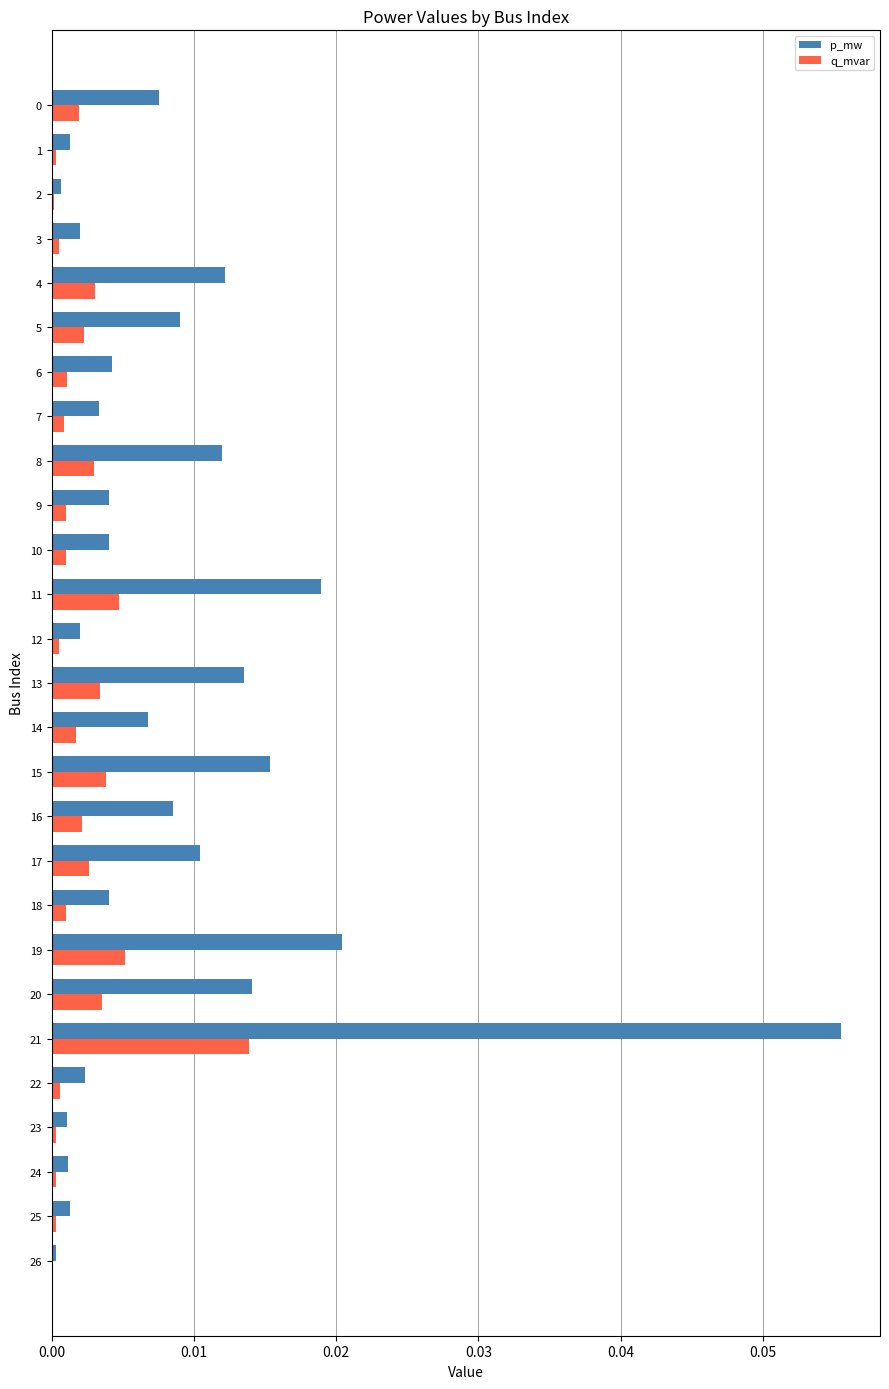

At which label does p_mw reach its peak?

21